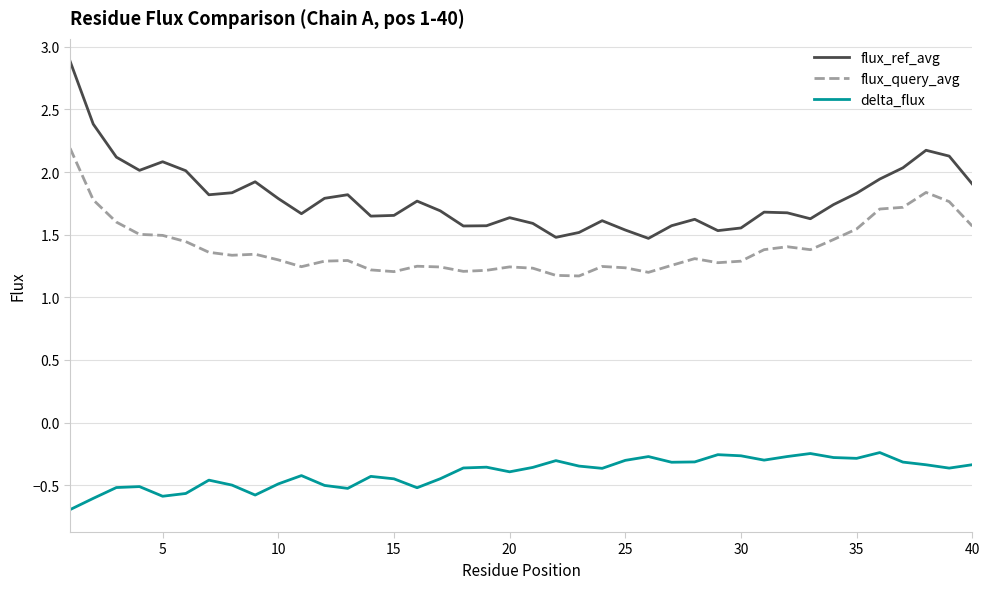

Rank the series by their maximum value, from highest to lowest.

flux_ref_avg, flux_query_avg, delta_flux